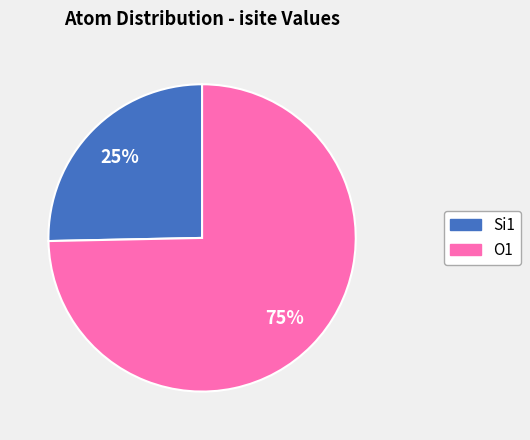

To the nearest percent, what is the average slice percentage?

50%